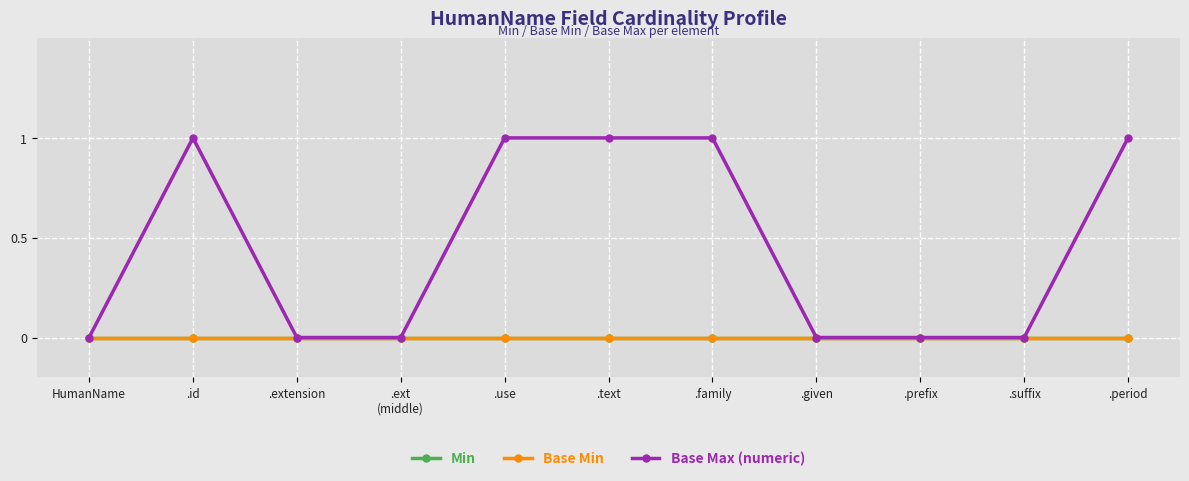

Is the value of Min at .suffix greater than the value of Base Min at .family?

No